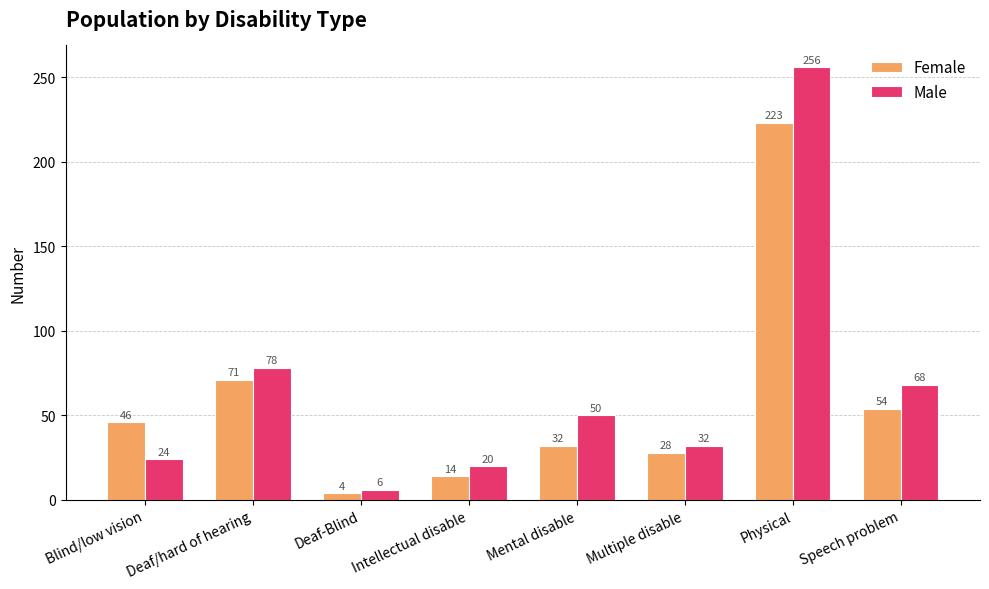

How many bars are there in each group?

2